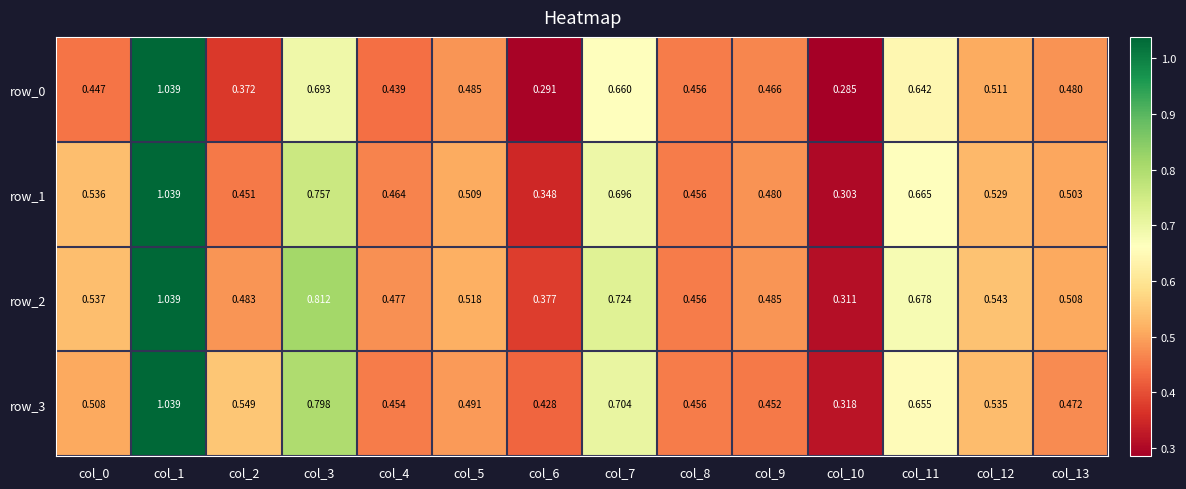

Is the value of row_1 at col_11 greater than the value of row_2 at col_0?

Yes